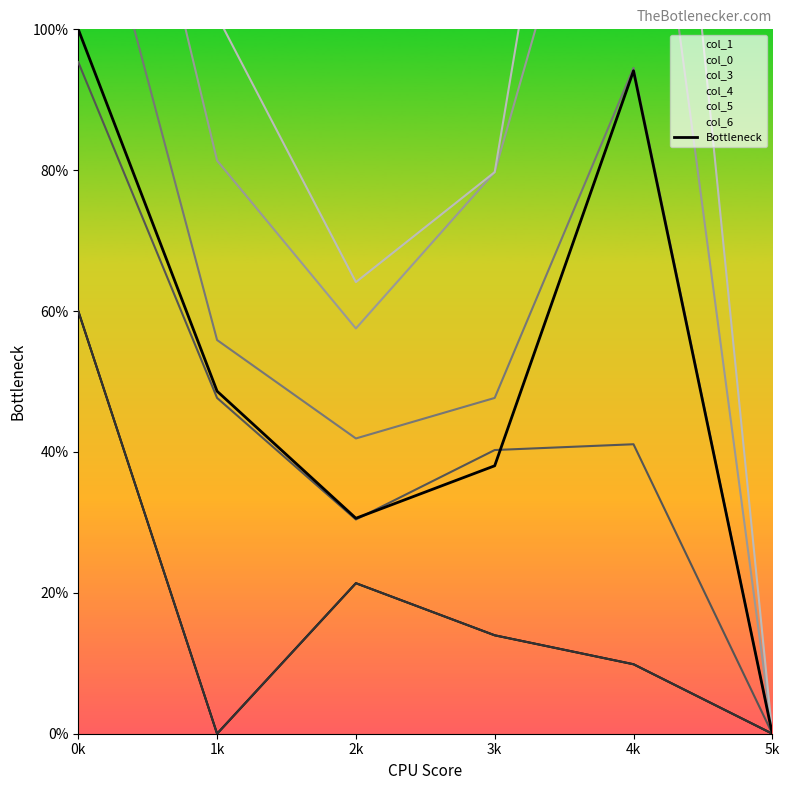

True or false: the data has more than 0 interior local peaks.

True